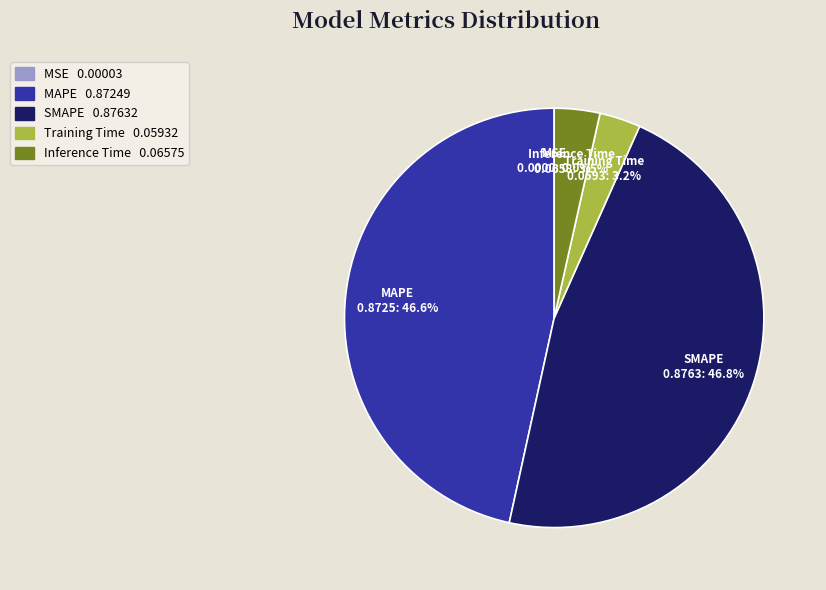

To the nearest percent, what is the combined percentage of SMAPE and Inference Time?

50%